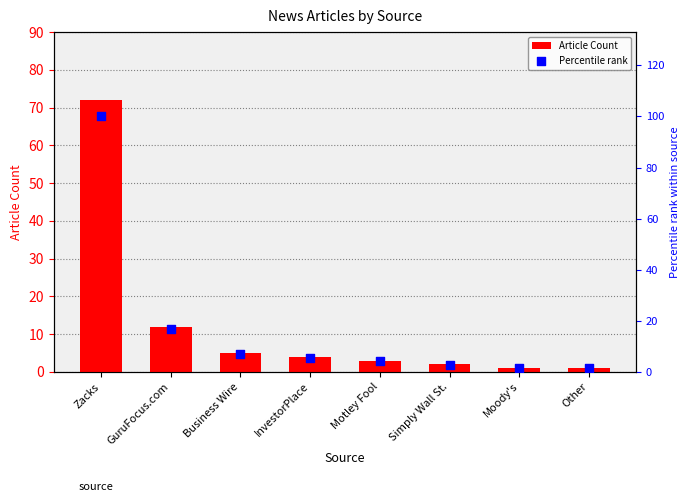

Is the value of Article Count at Other greater than the value of Percentile rank at Zacks?

No